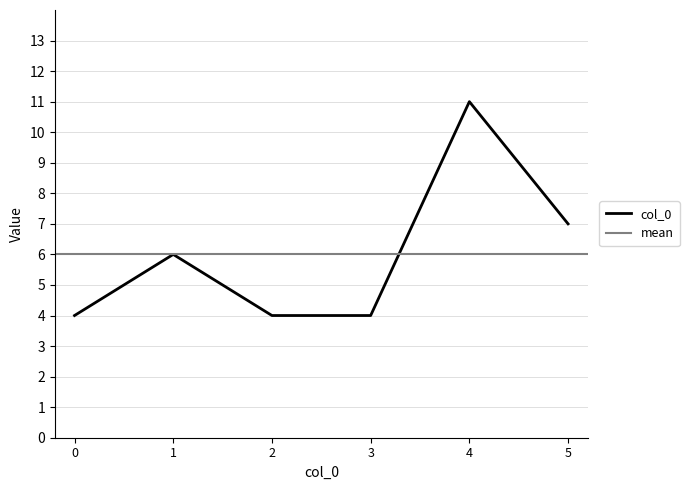

List the labels in order of value, smallest first.

0, 2, 3, 1, 5, 4